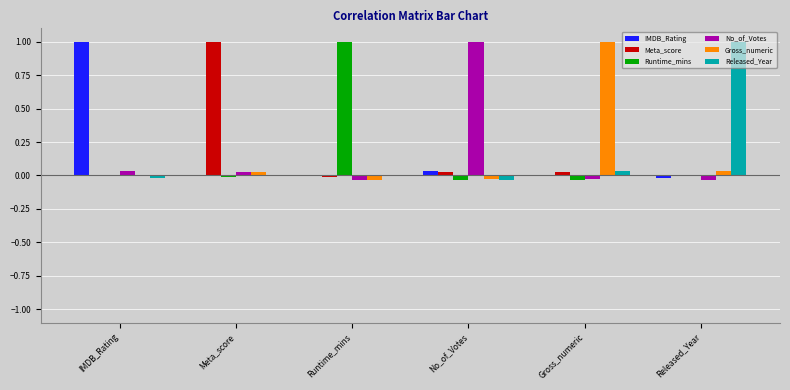

True or false: IMDB_Rating has a value of 1.8 at IMDB_Rating.

False